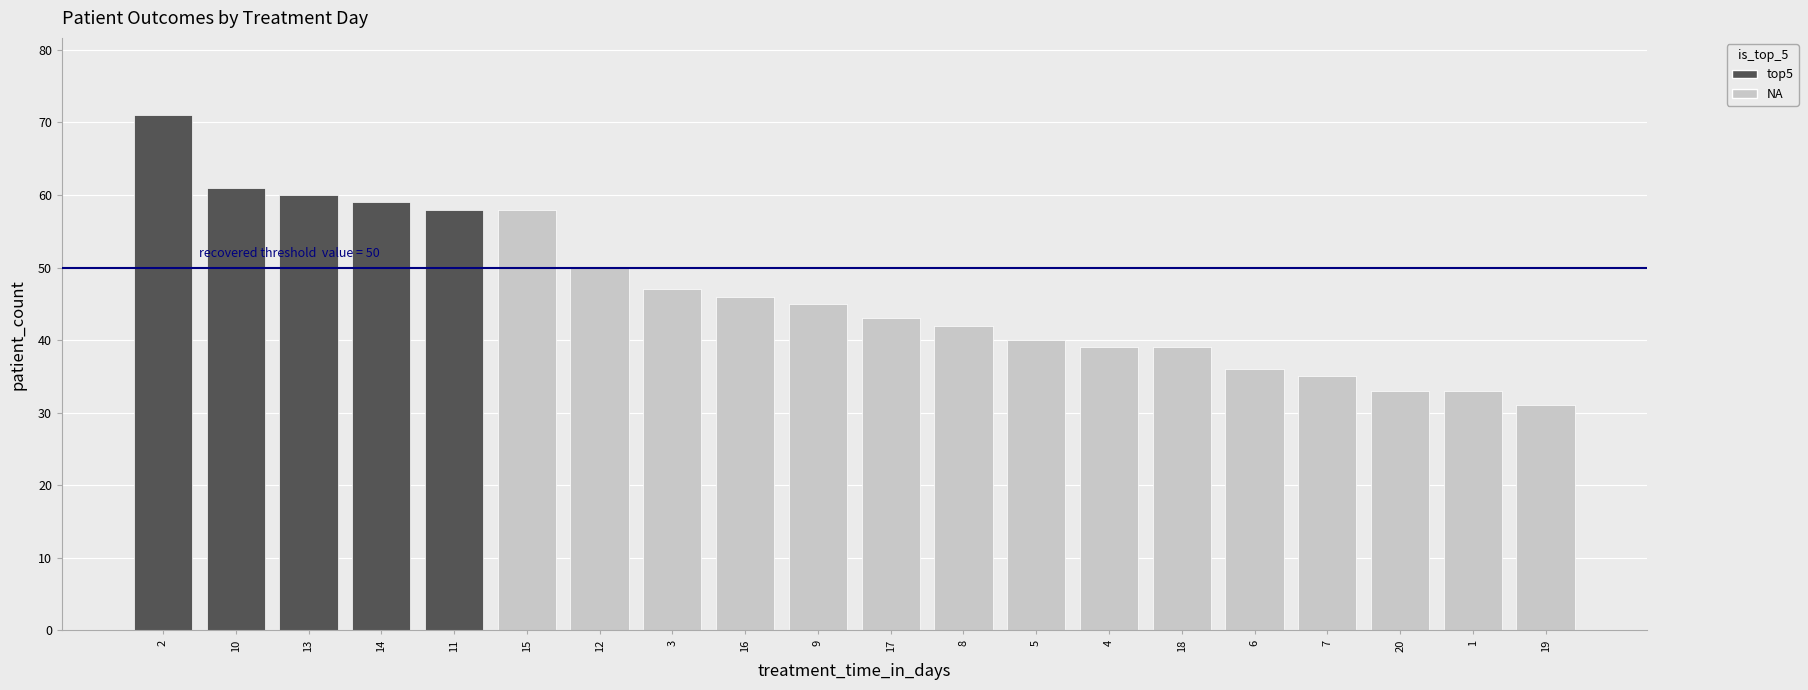

Are the bars horizontal?

No